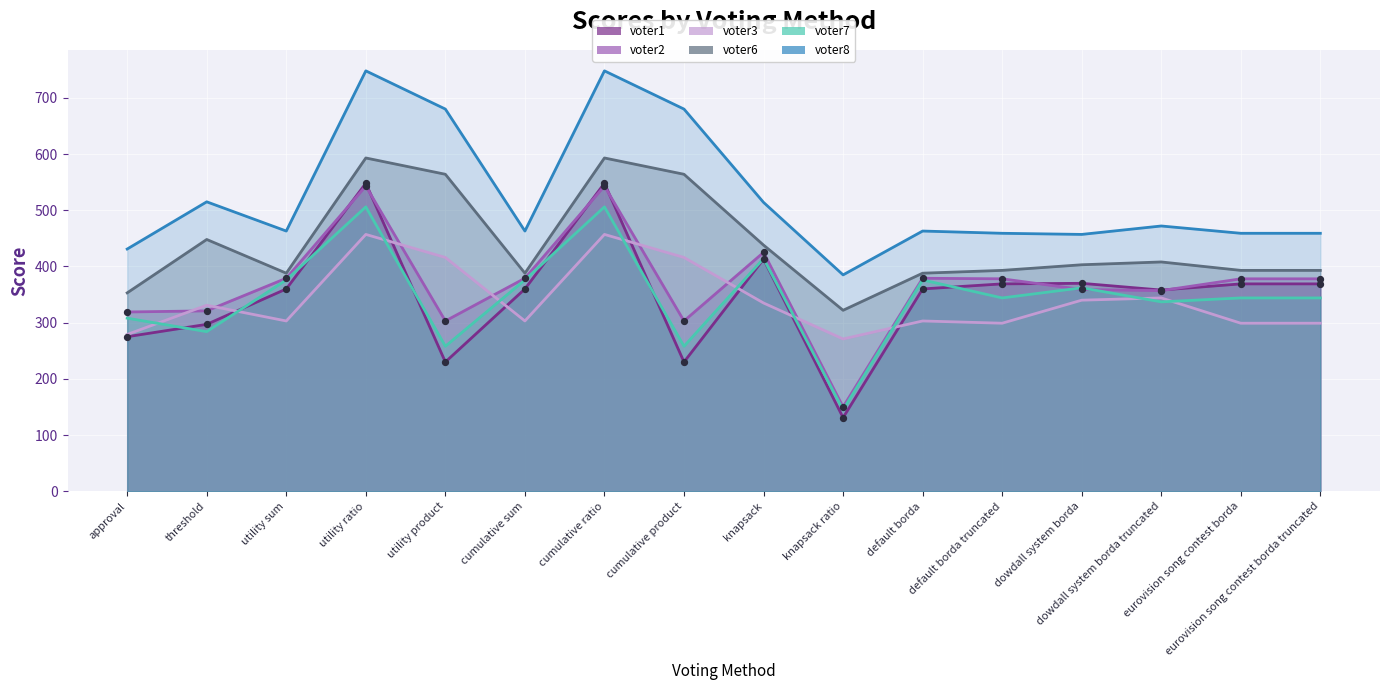

What is the total value across all series at cumulative sum?

2269